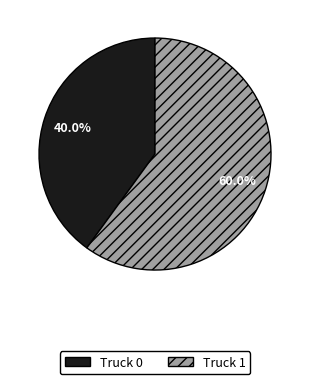

What is the smallest slice in the pie chart?

Truck 0